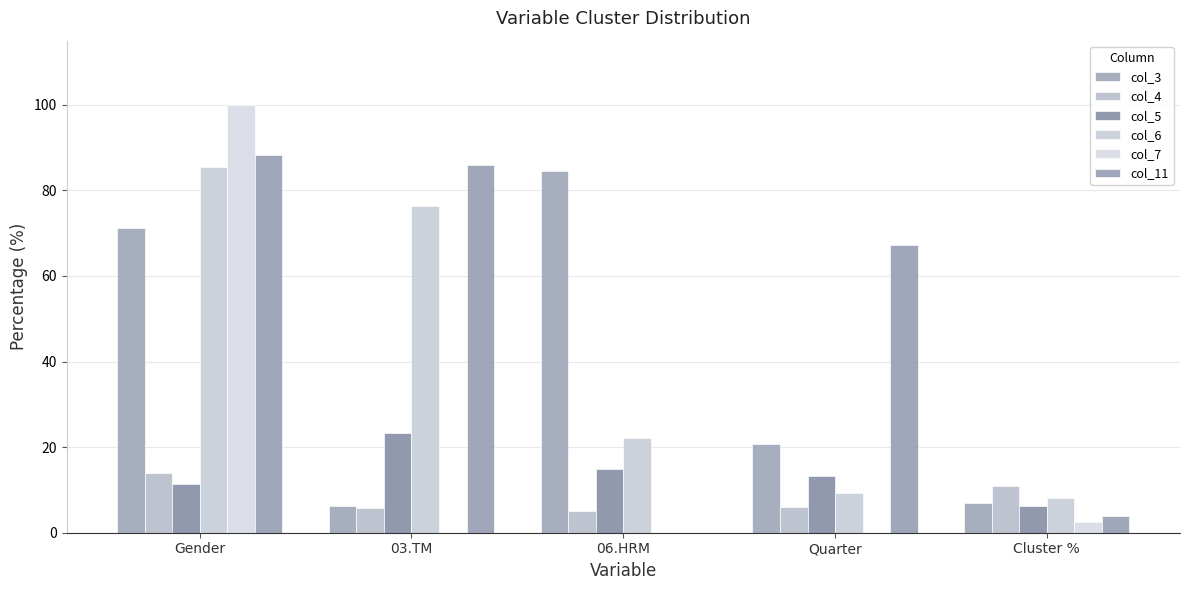

What is the label of the 2nd bar from the right?

Quarter